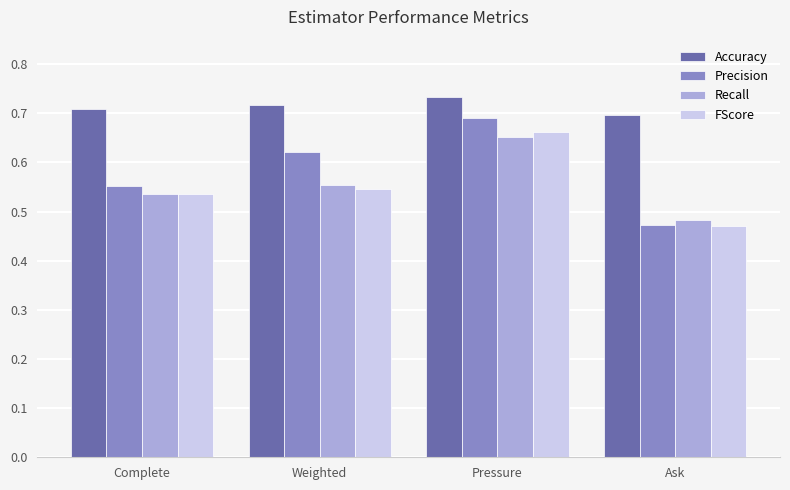

Is it true that Precision equals 1.2 at Pressure?

False